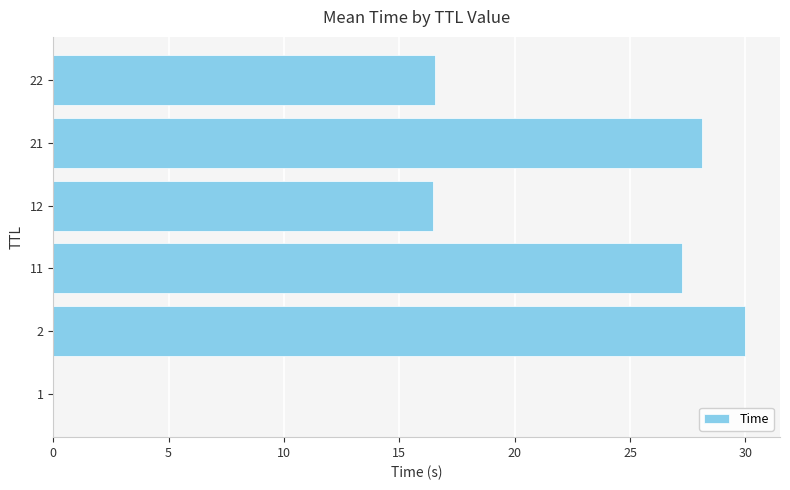

What is the greatest value displayed?

30.0